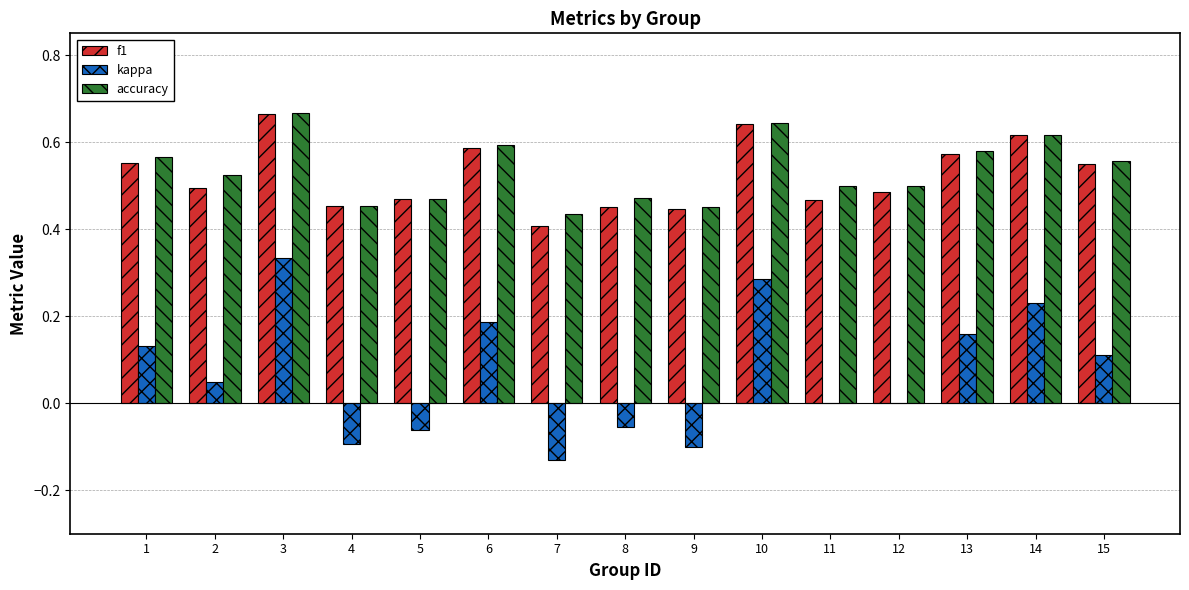

Which category has the highest value in the f1 series?

3